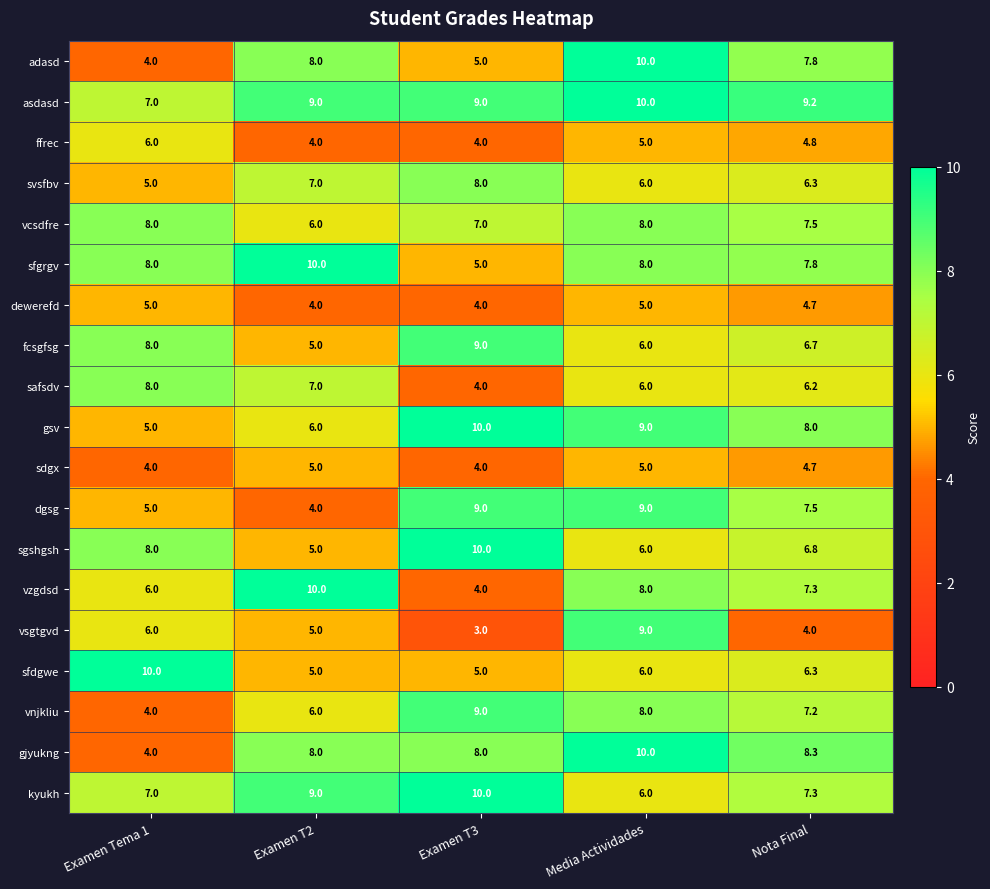

At how many categories does at least one series exceed 8?

5